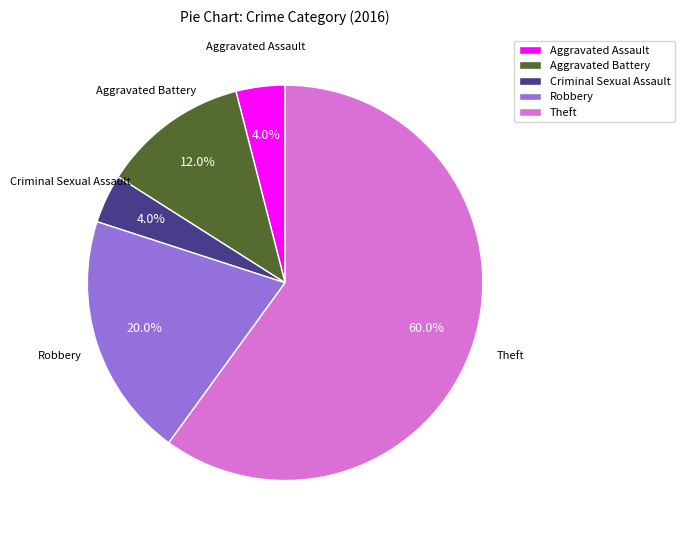

What is the ratio of the value at Theft to the value at Aggravated Assault?

15.0